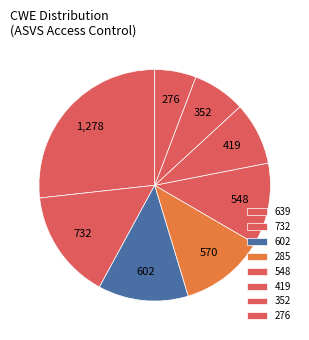

Which slice is the largest?

639